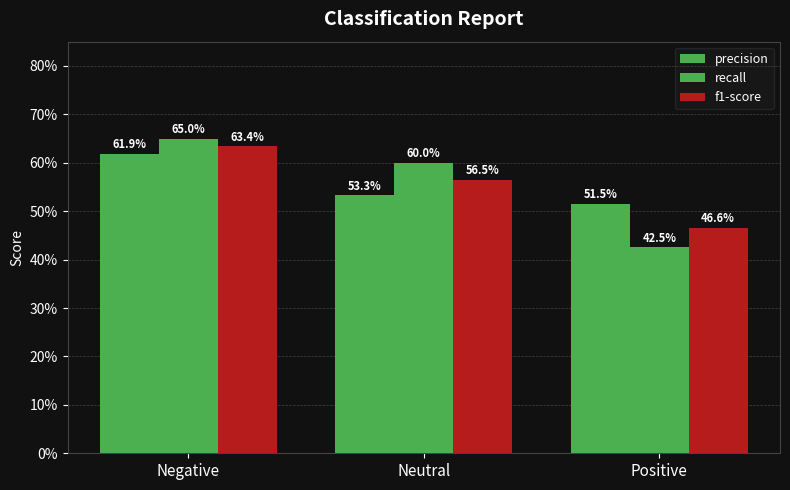

Does the chart contain any negative values?

No